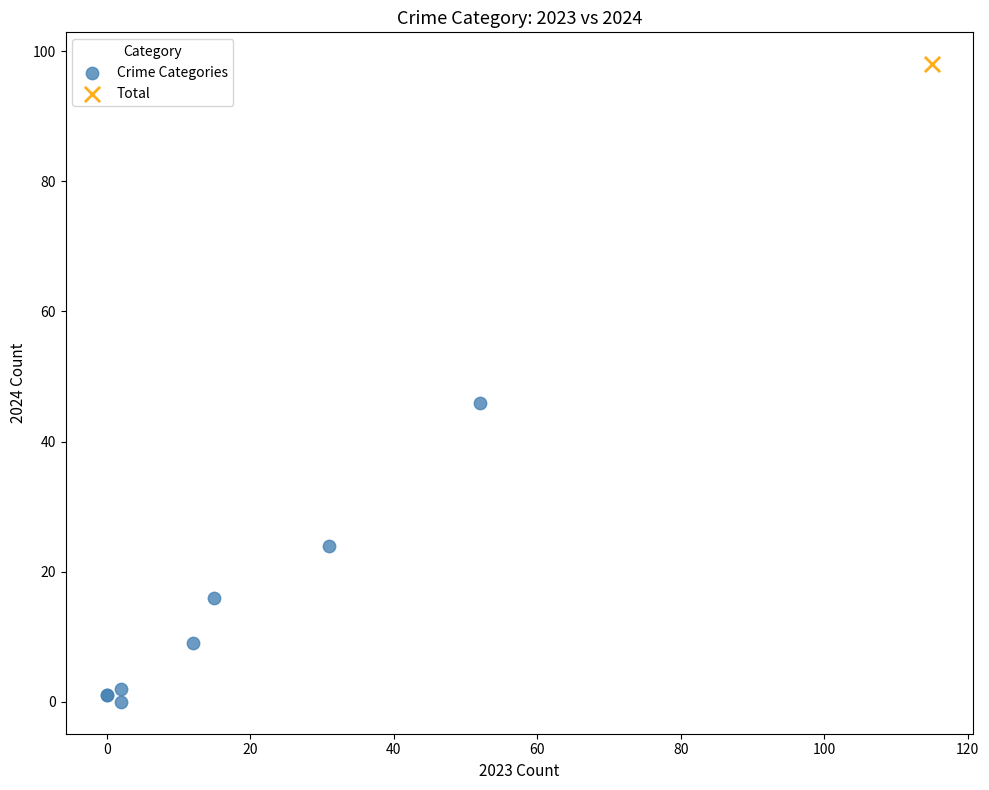

What are all the series names shown in the legend?

Crime Categories, Total